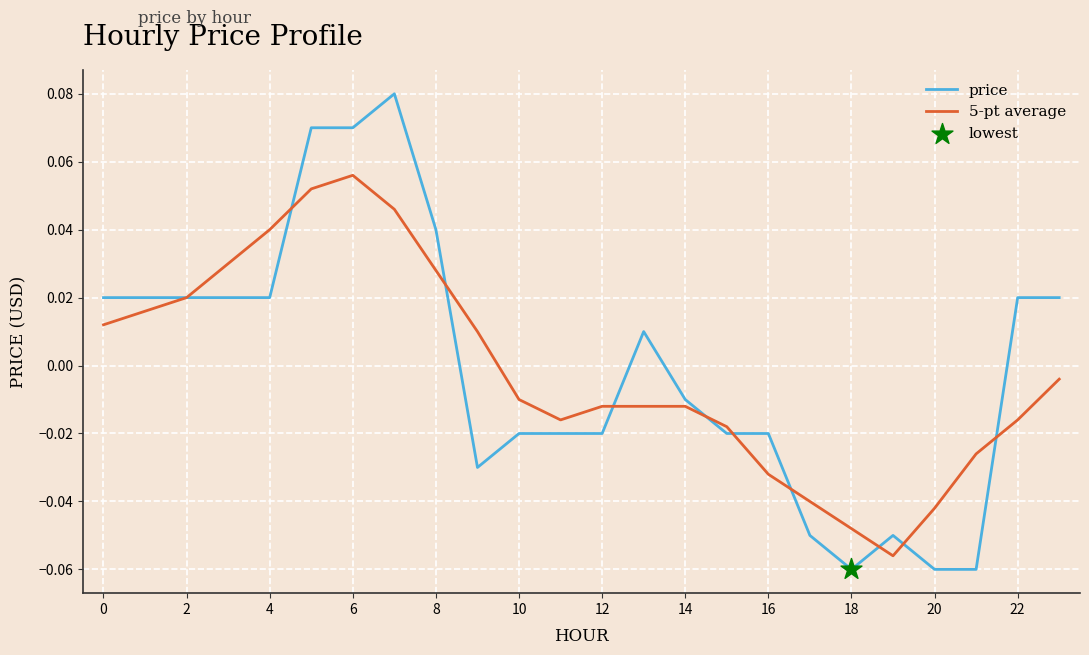

At how many categories does at least one series exceed 0?

13